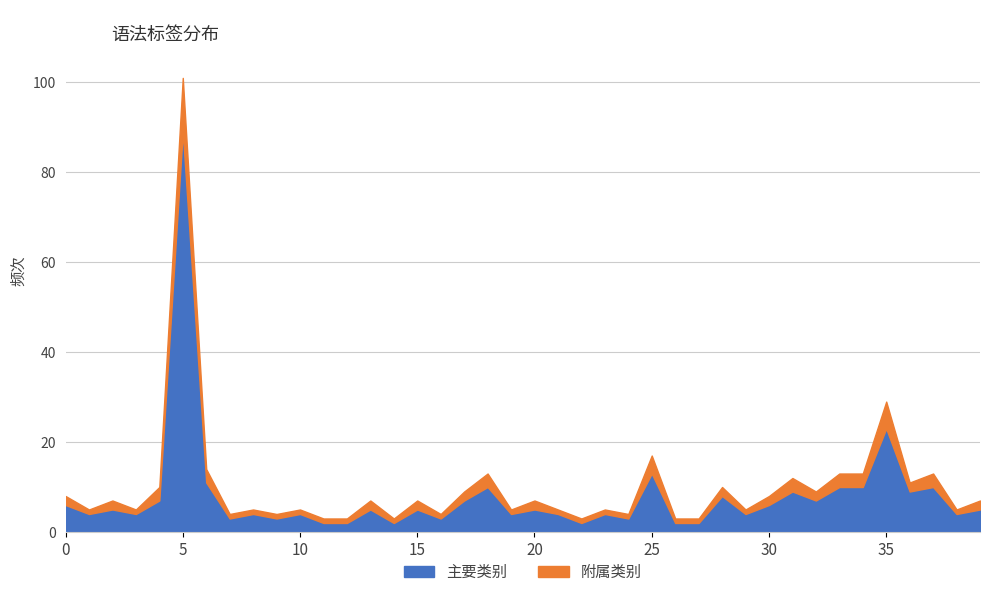

What is the value of the 附属类别 point at the 3rd from the left?

2